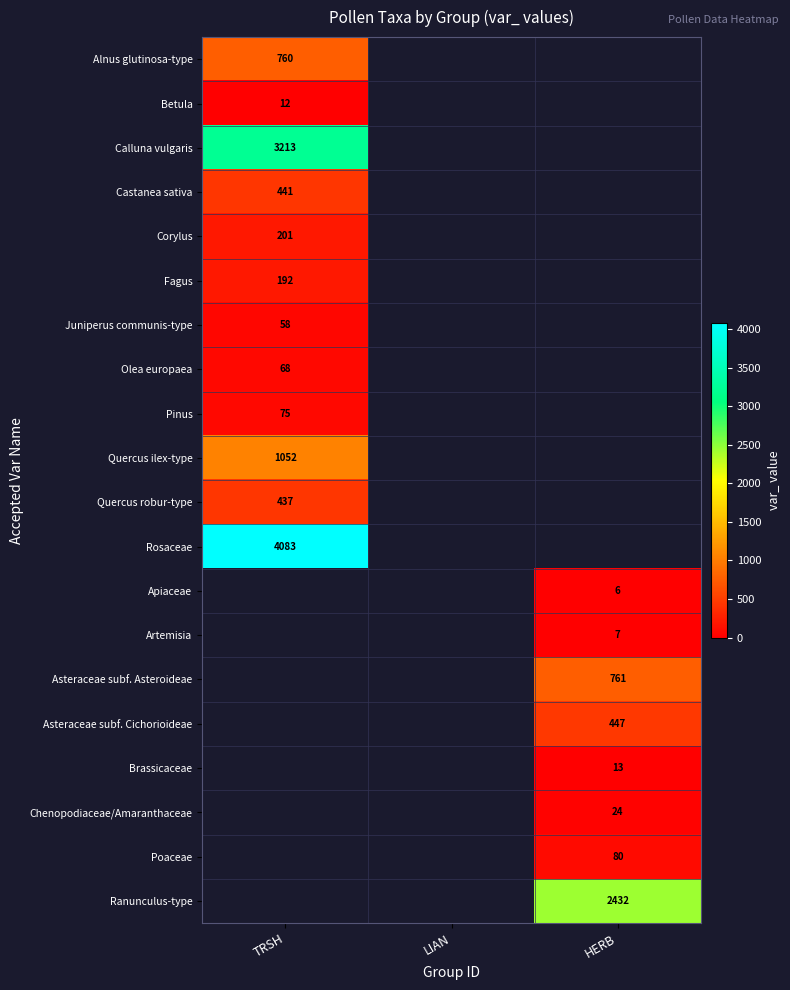

Is it true that Pinus equals 75 at TRSH?

True